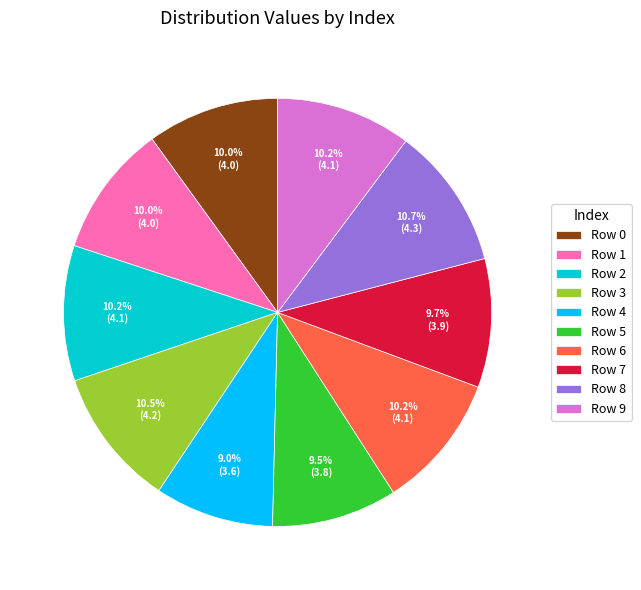

Combined, do Row 1 and Row 6 account for over 50%?

No